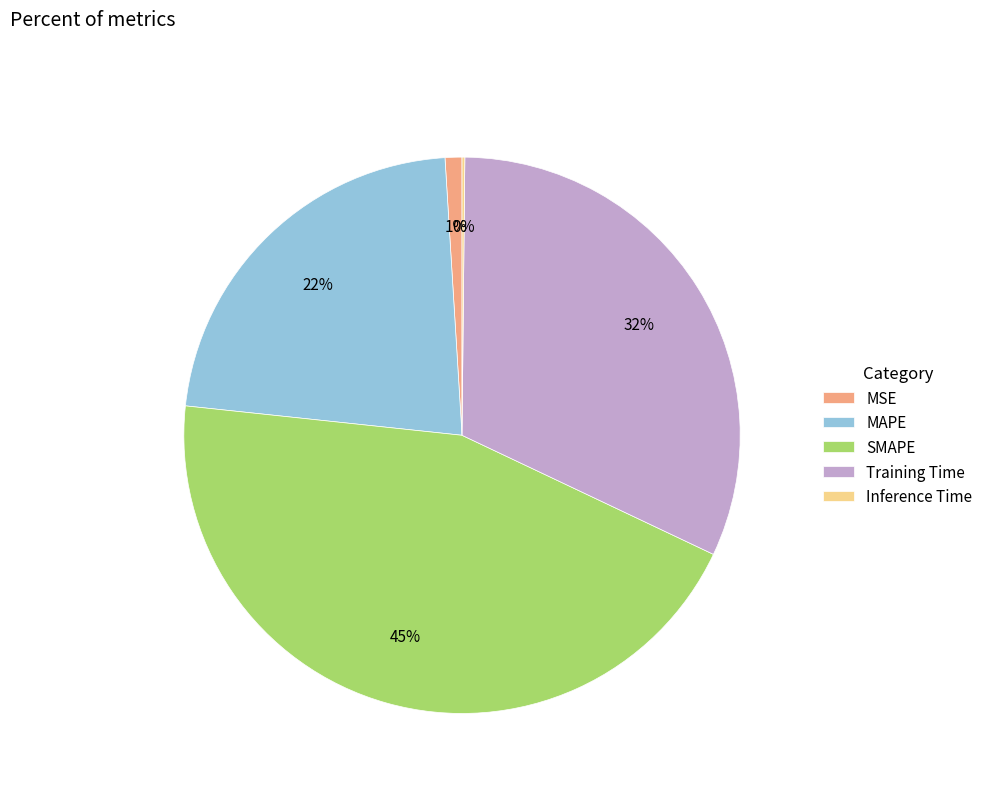

Is MAPE the majority of the pie?

No